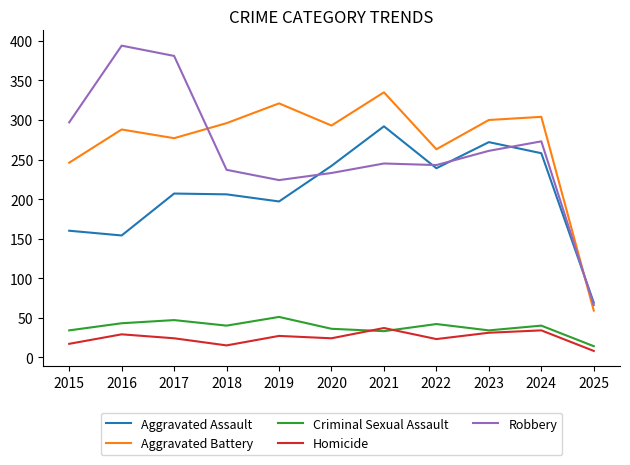

True or false: Aggravated Assault and Homicide cross at least once.

False